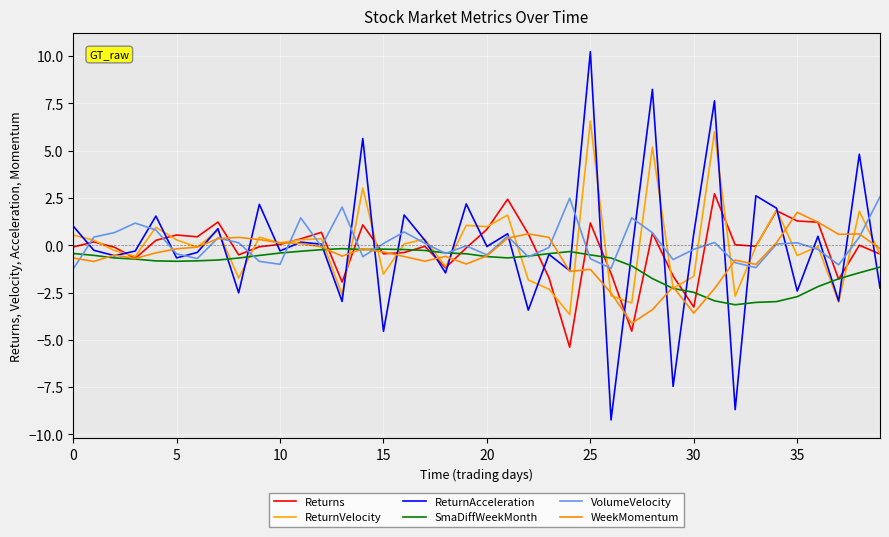

In SmaDiffWeekMonth, how many points are lower than both neighbors (excluding endpoints)?

4